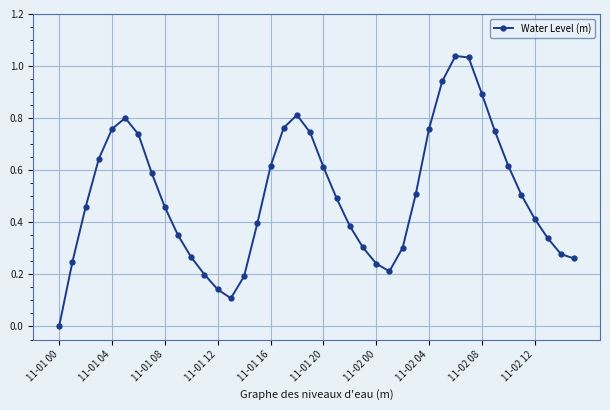

What is the sum of all values?

20.2